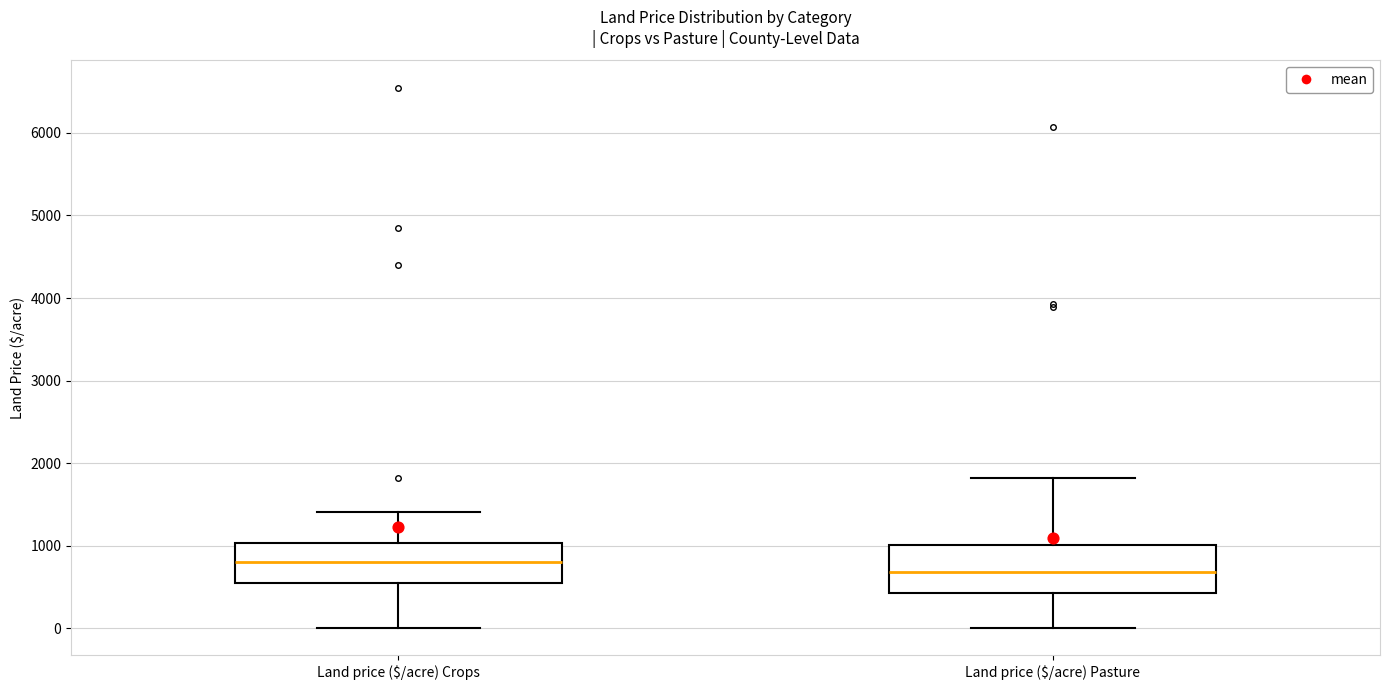

Which box's median line is the highest?

Land price ($/acre) Crops